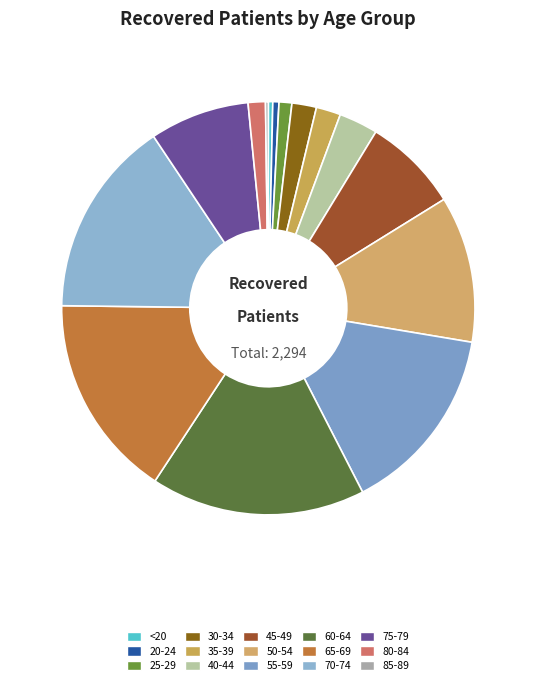

The 85-89 slice represents 0% of the pie. True or false?

True